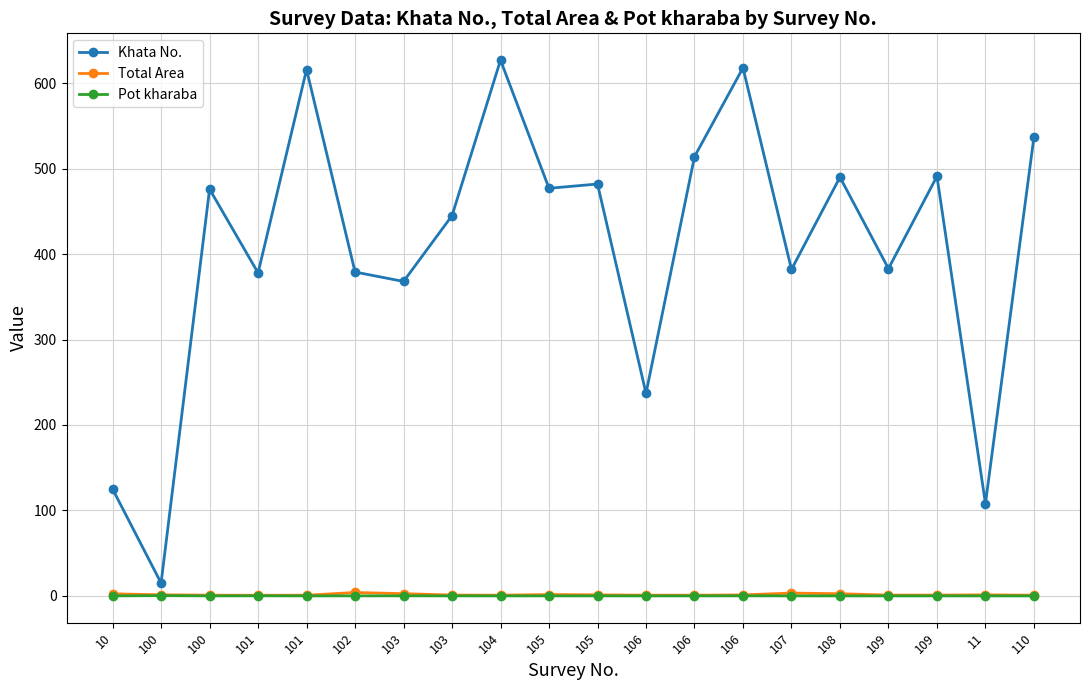

Where is the first local minimum for Total Area?

101